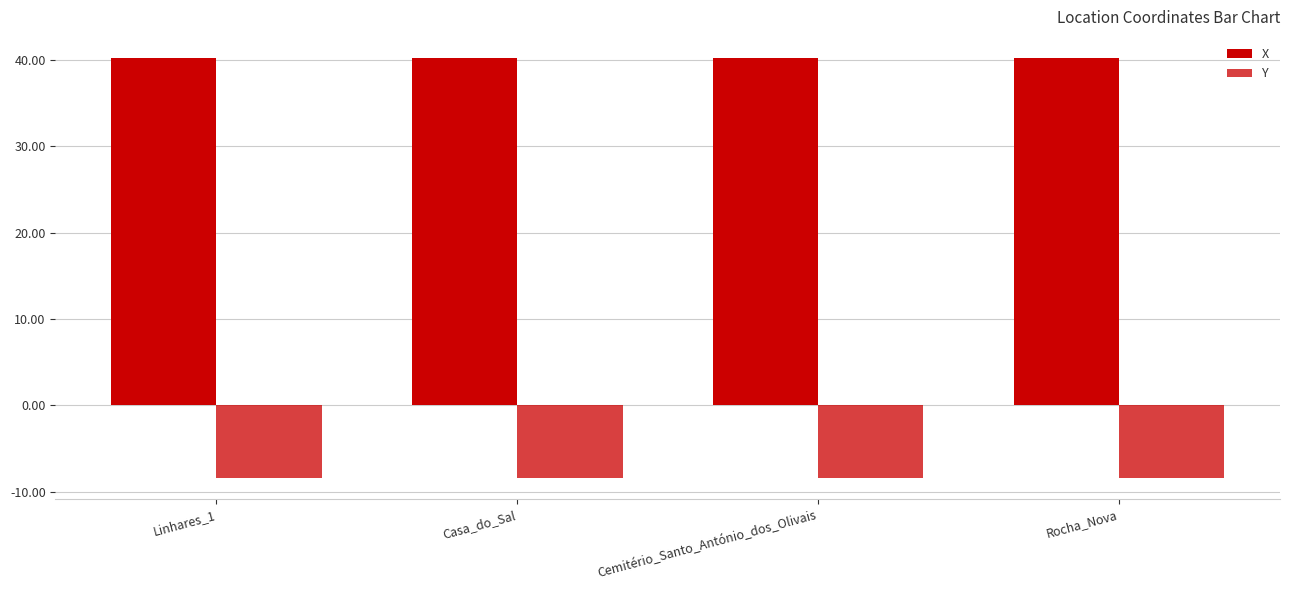

How many series are shown in this chart?

2